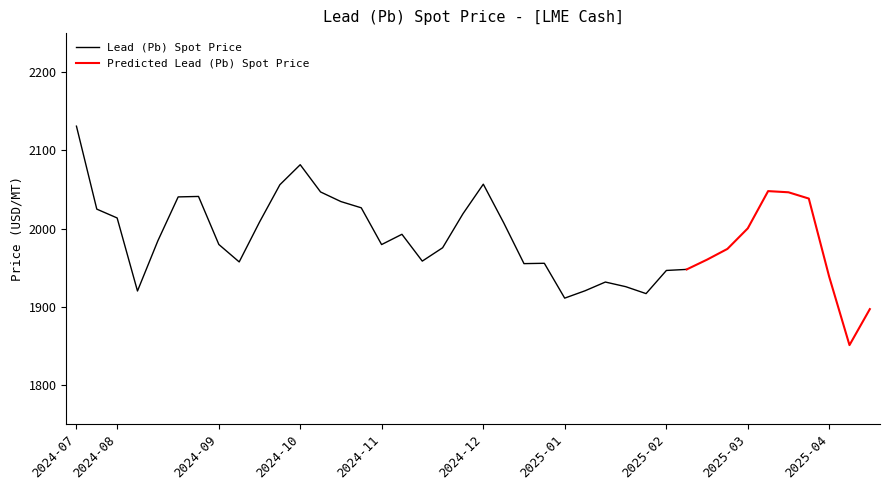

Where is the data nearest to the value 1990?

2024-11-08